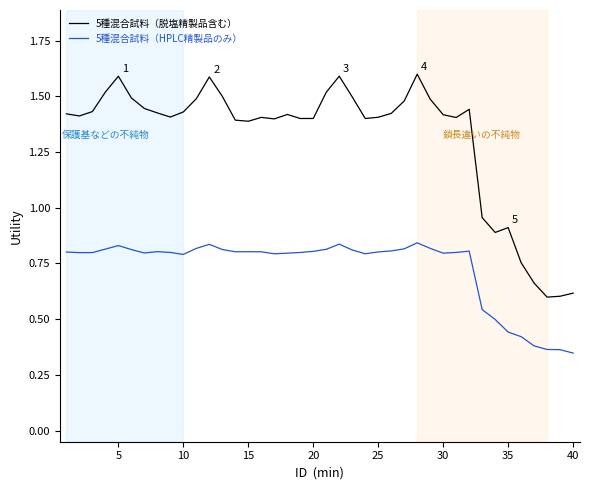

Rank the series by their average value, from highest to lowest.

5種混合試料（脱塩精製品含む）, 5種混合試料（HPLC精製品のみ）